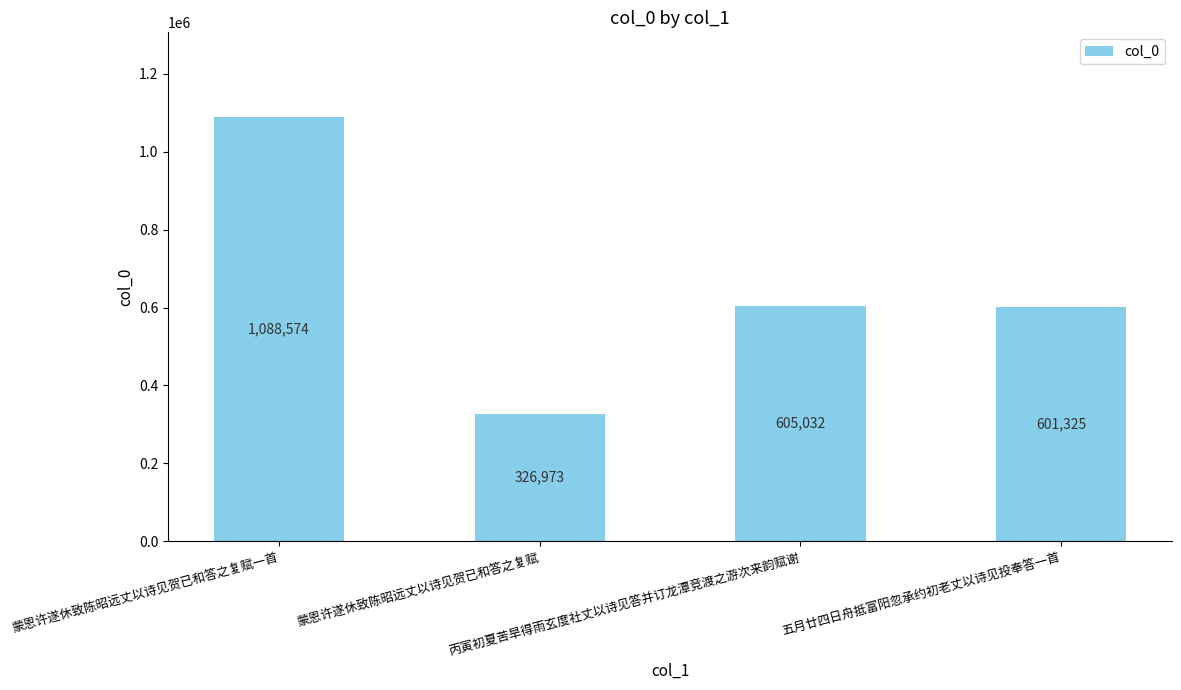

At which category does the chart reach its peak across all series?

蒙恩许遂休致陈昭远丈以诗见贺已和答之复赋一首